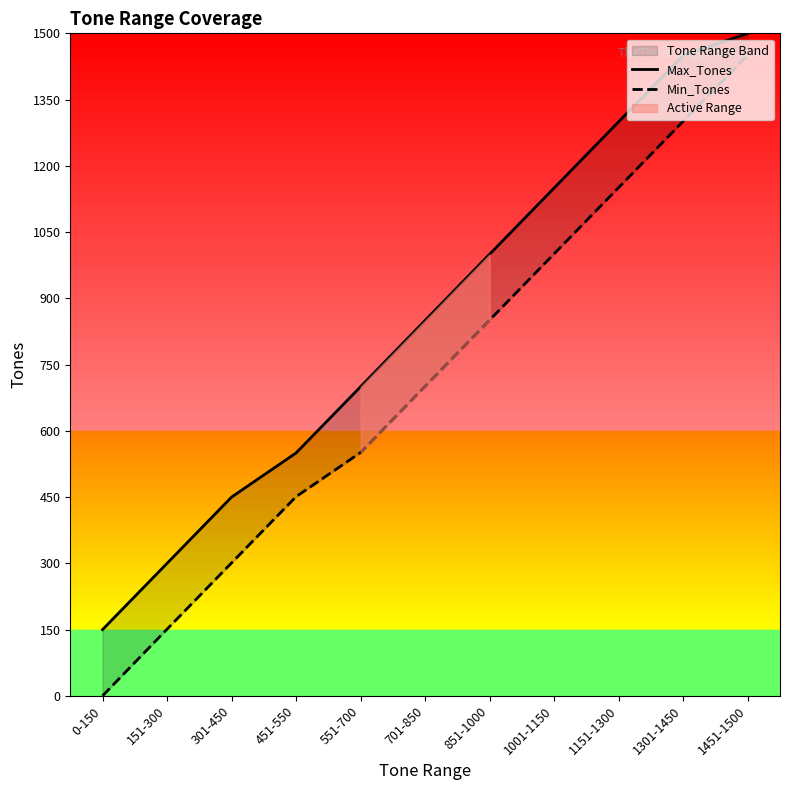

Which has a higher value, 851-1000 or 1151-1300?

1151-1300